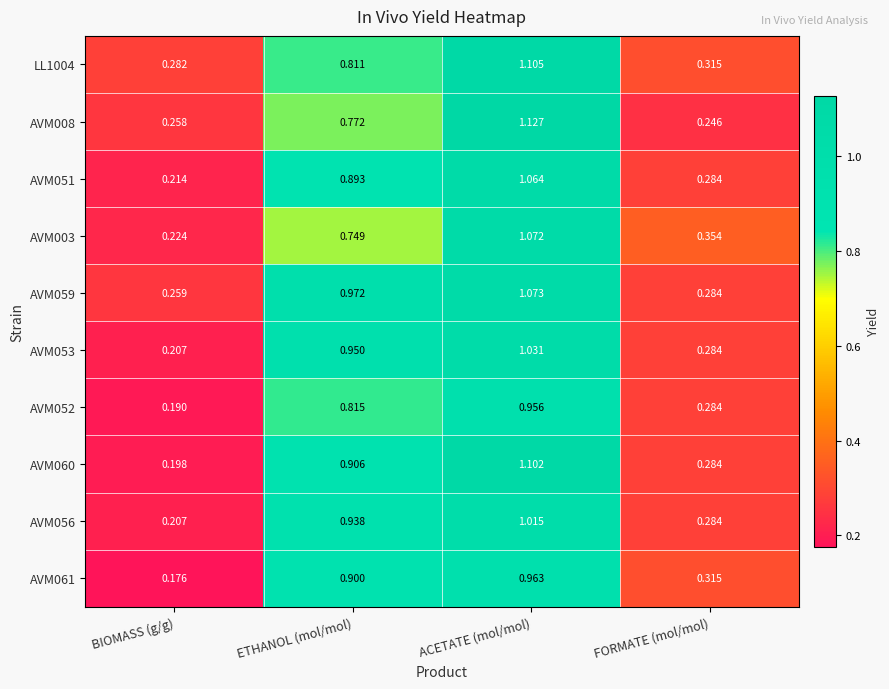

Rank the categories by AVM008 value from highest to lowest.

ACETATE (mol/mol), ETHANOL (mol/mol), BIOMASS (g/g), FORMATE (mol/mol)